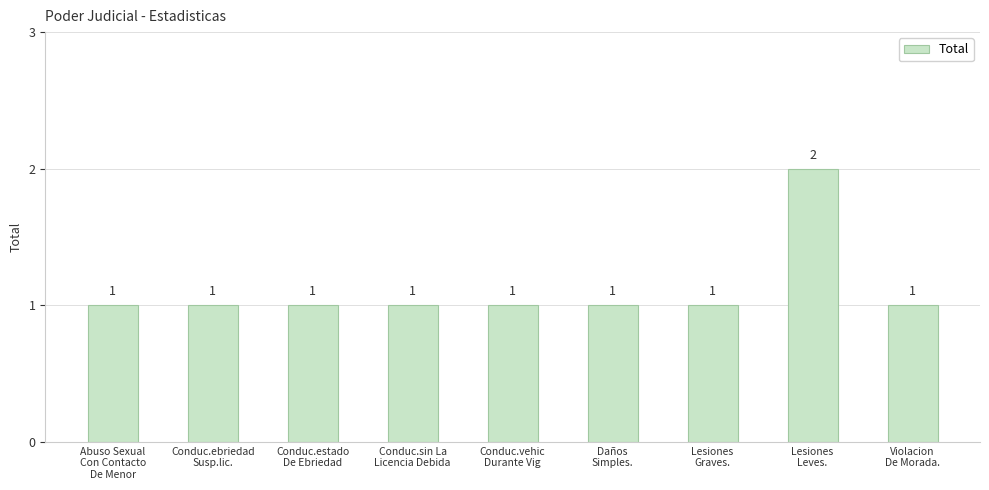

Does the chart contain any negative values?

No